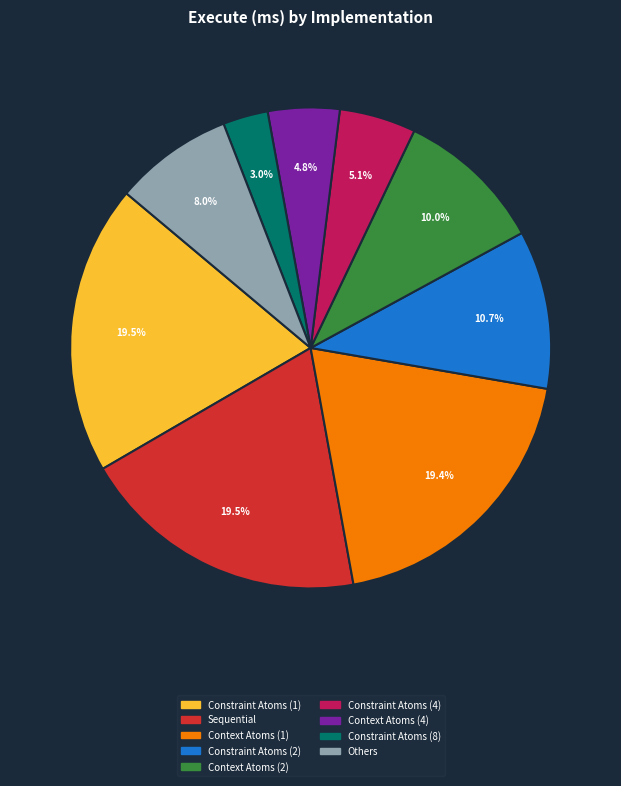

Do Others and Constraint Atoms (1) together represent more than half of the pie?

No